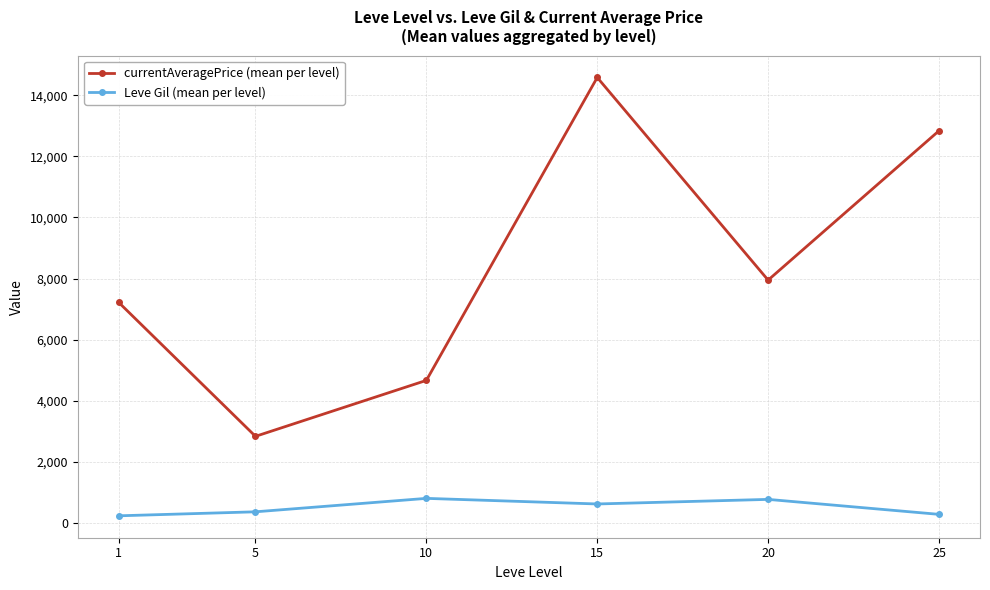

Count the number of categories in the chart.

6